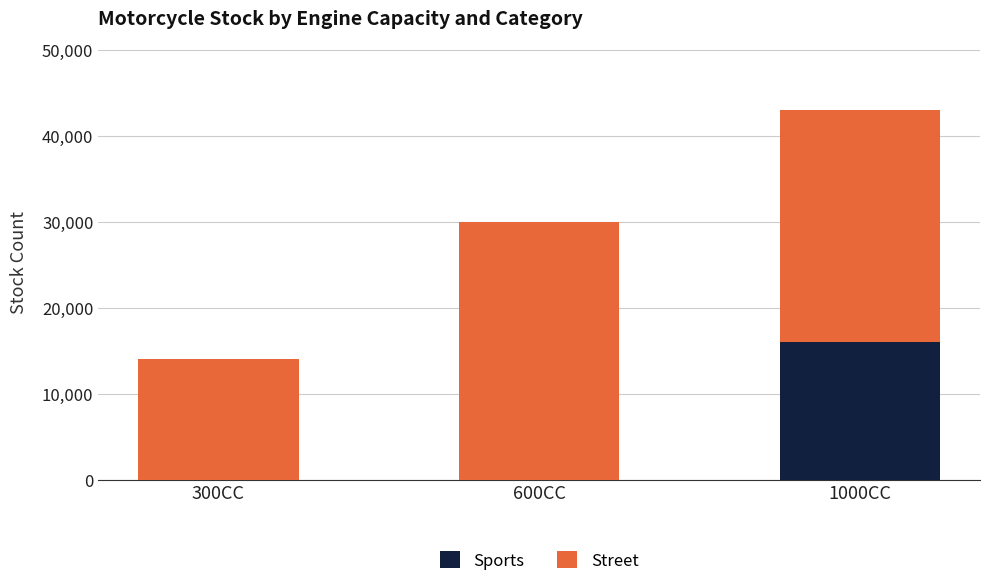

Which category has the highest value in the Sports series?

1000CC